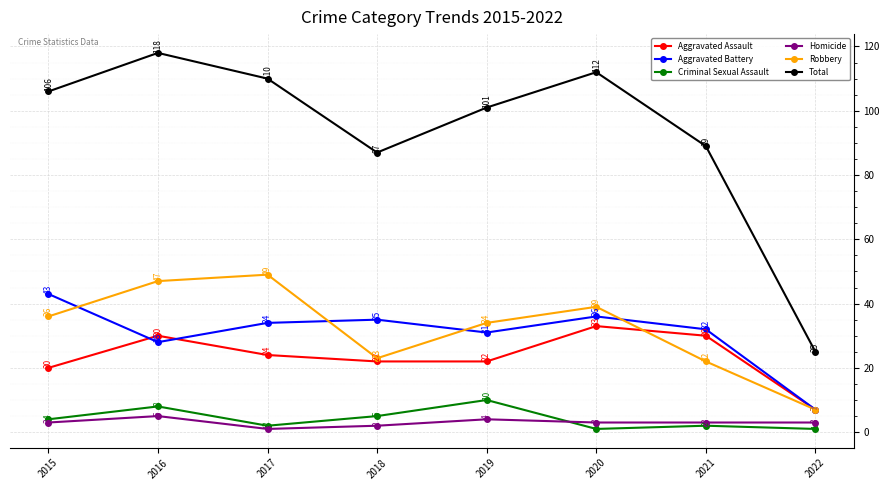

What is the sum of the Total values at 2022 and 2017?

135